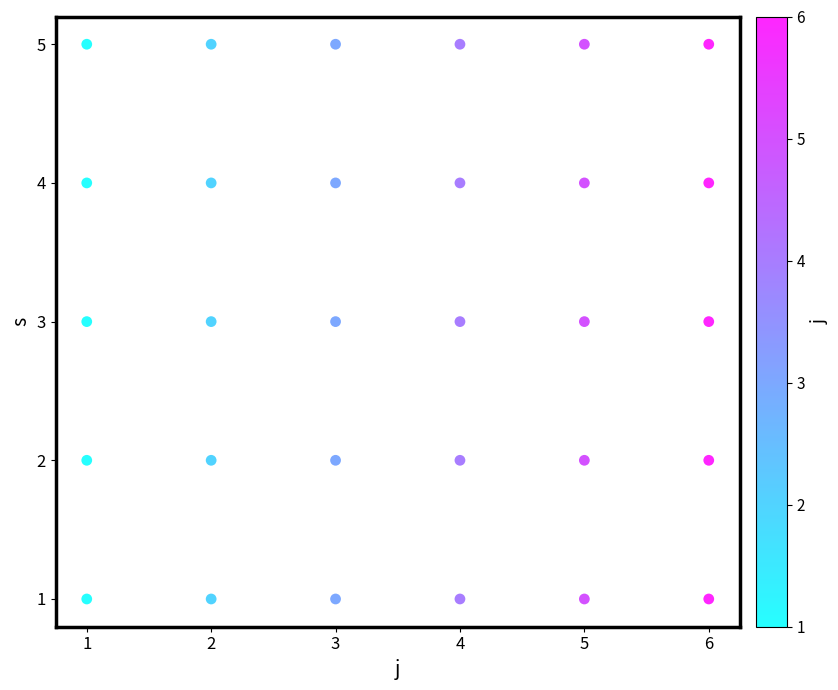

What is the range of Y values (max minus min)?

4